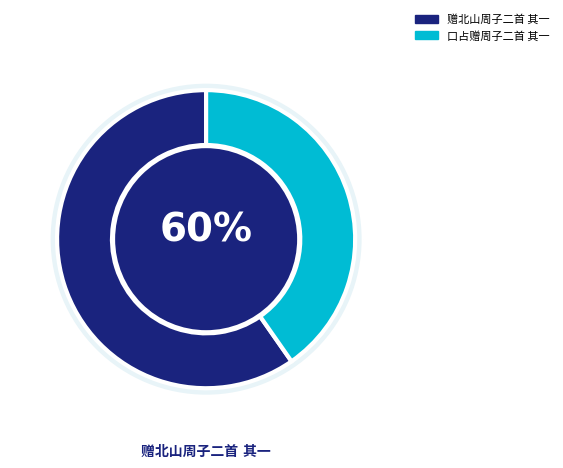

Is there any slice that represents more than half of the pie?

Yes